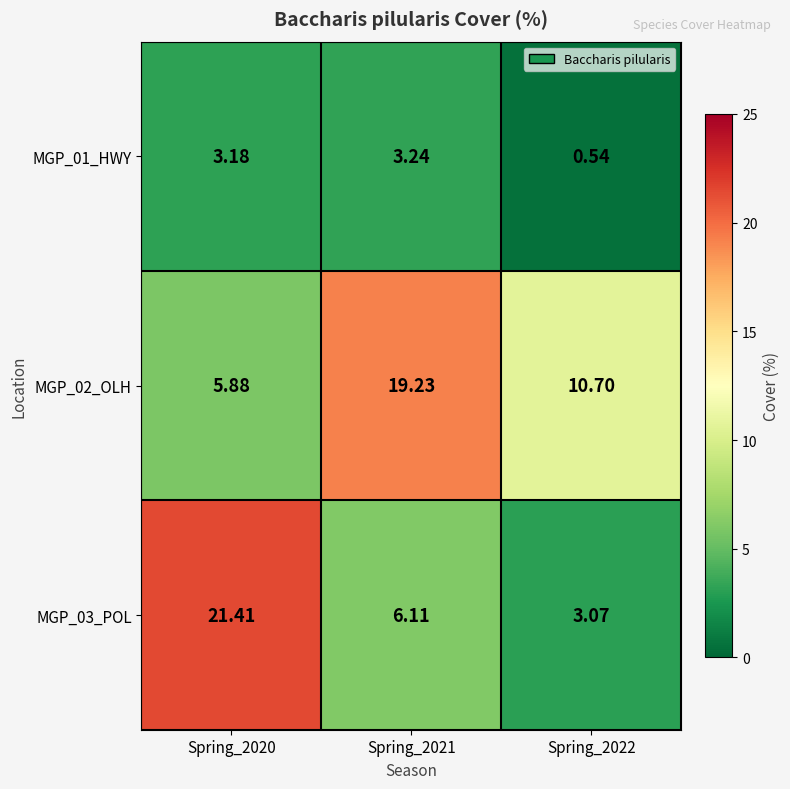

How many data points in MGP_03_POL are less than 6?

1